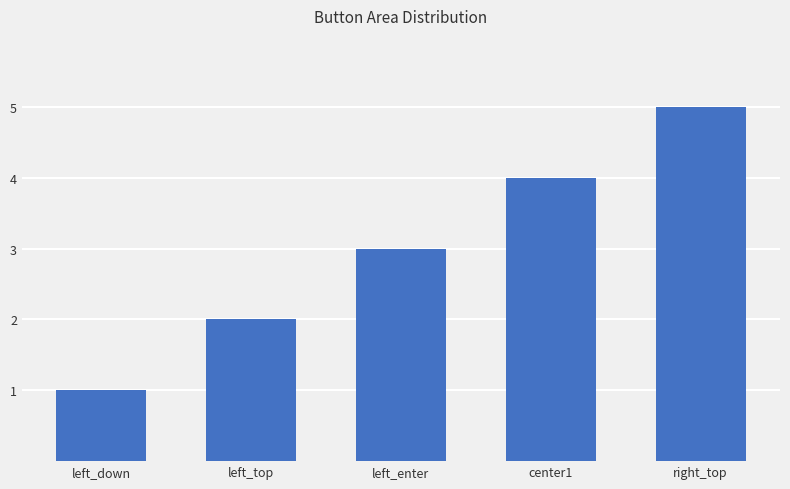

Does the chart contain stacked bars?

No